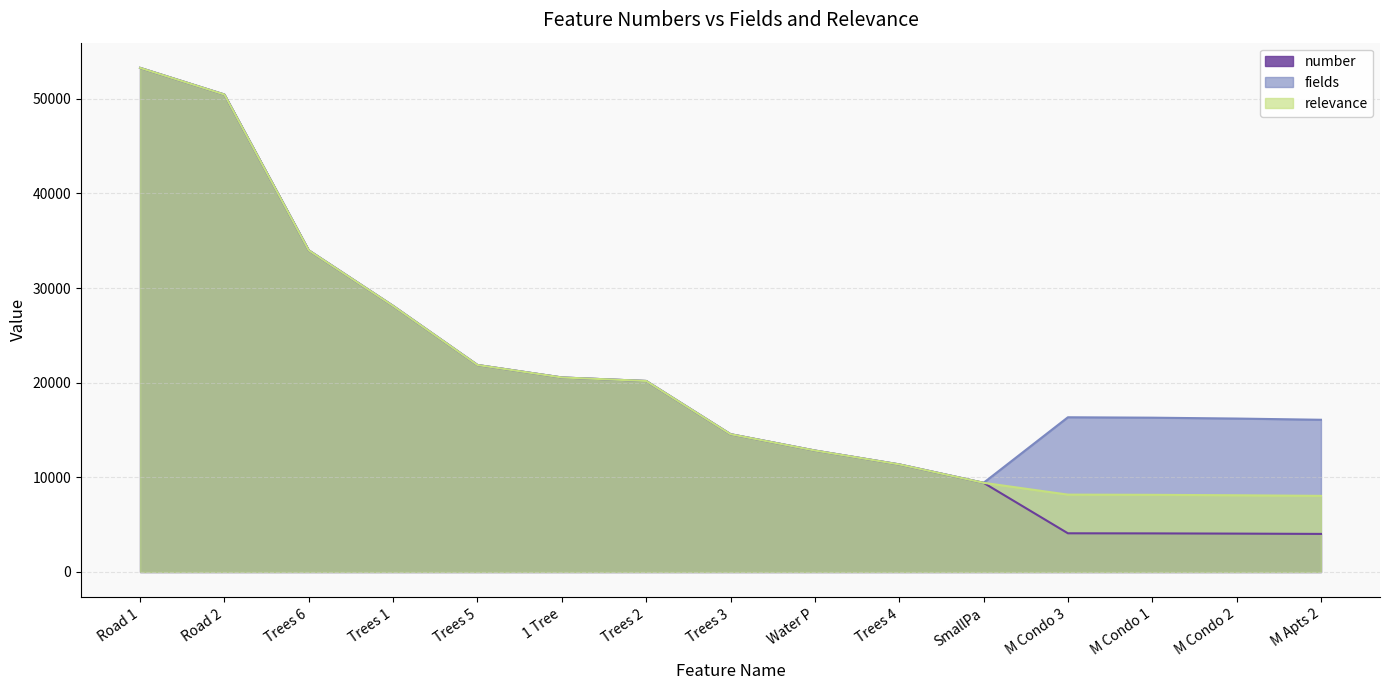

What is the label of the 15th point from the left?

M Apts 2